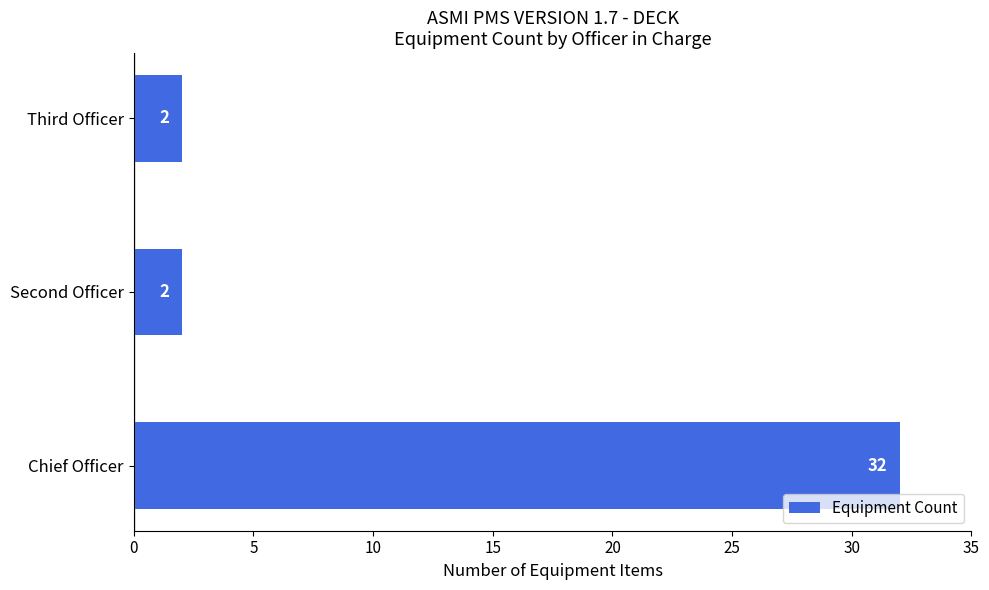

How many values are between 2 and 32?

3